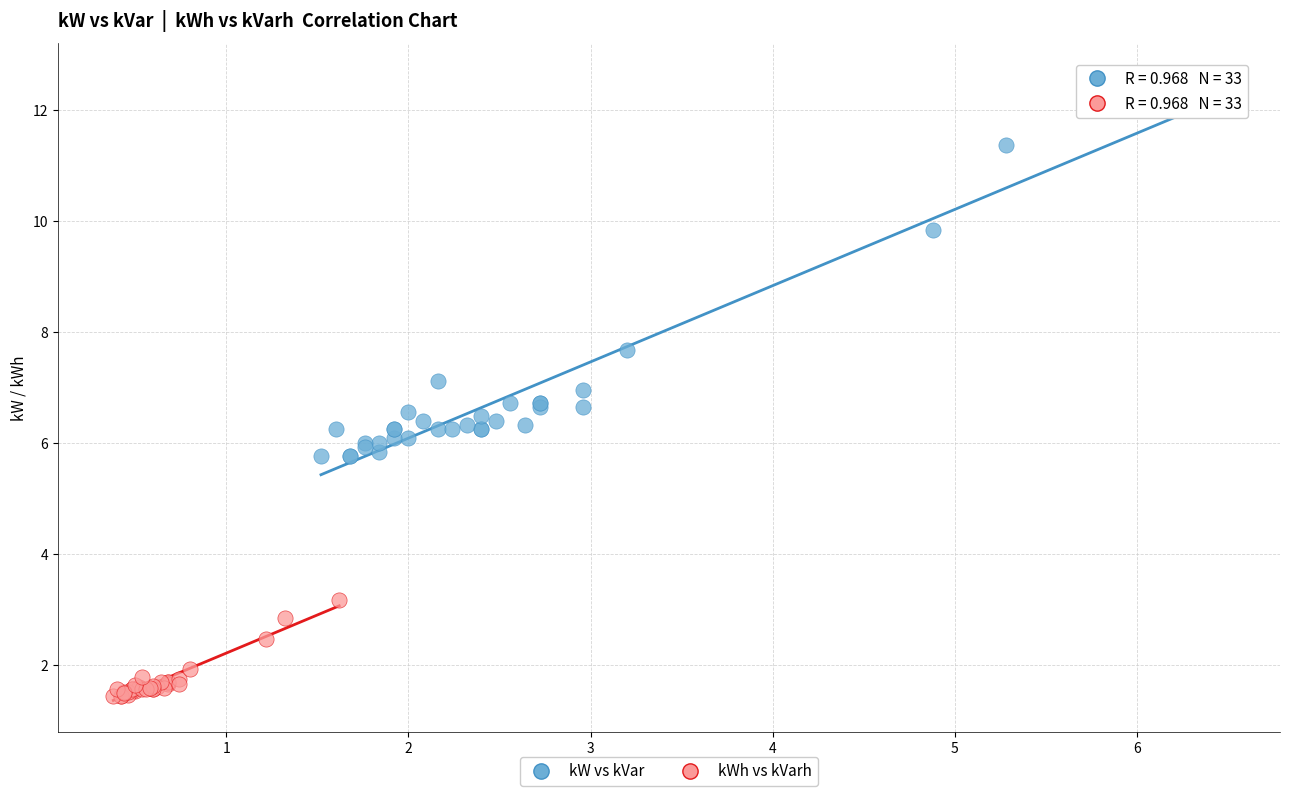

Which series reaches the minimum Y coordinate?

kWh vs kVarh